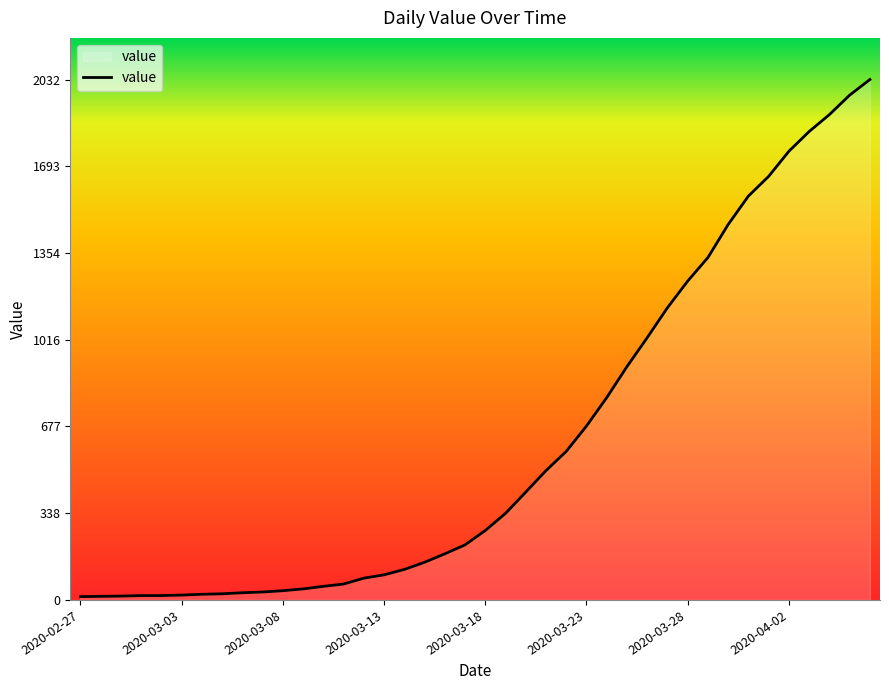

What is the greatest value displayed?

2032